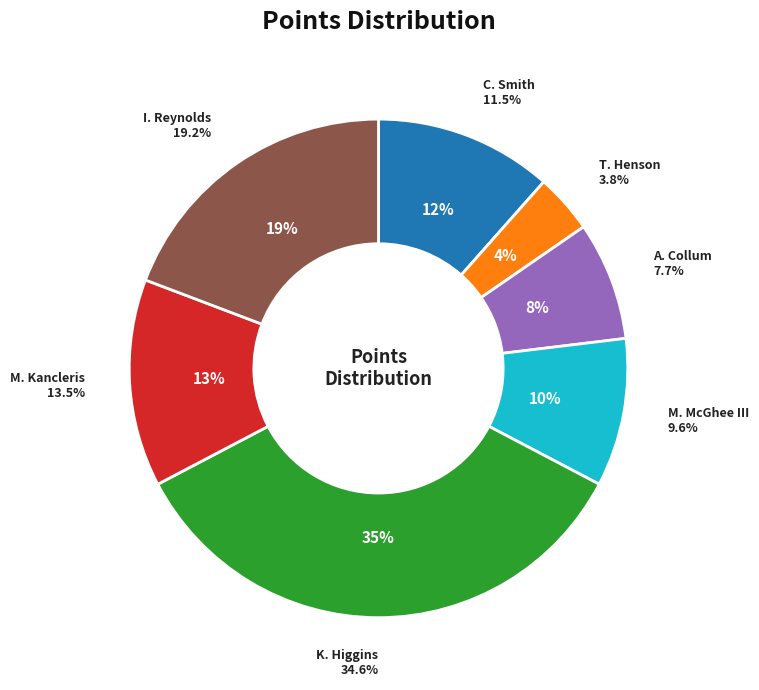

Which category has the smallest portion of the pie?

T. Henson